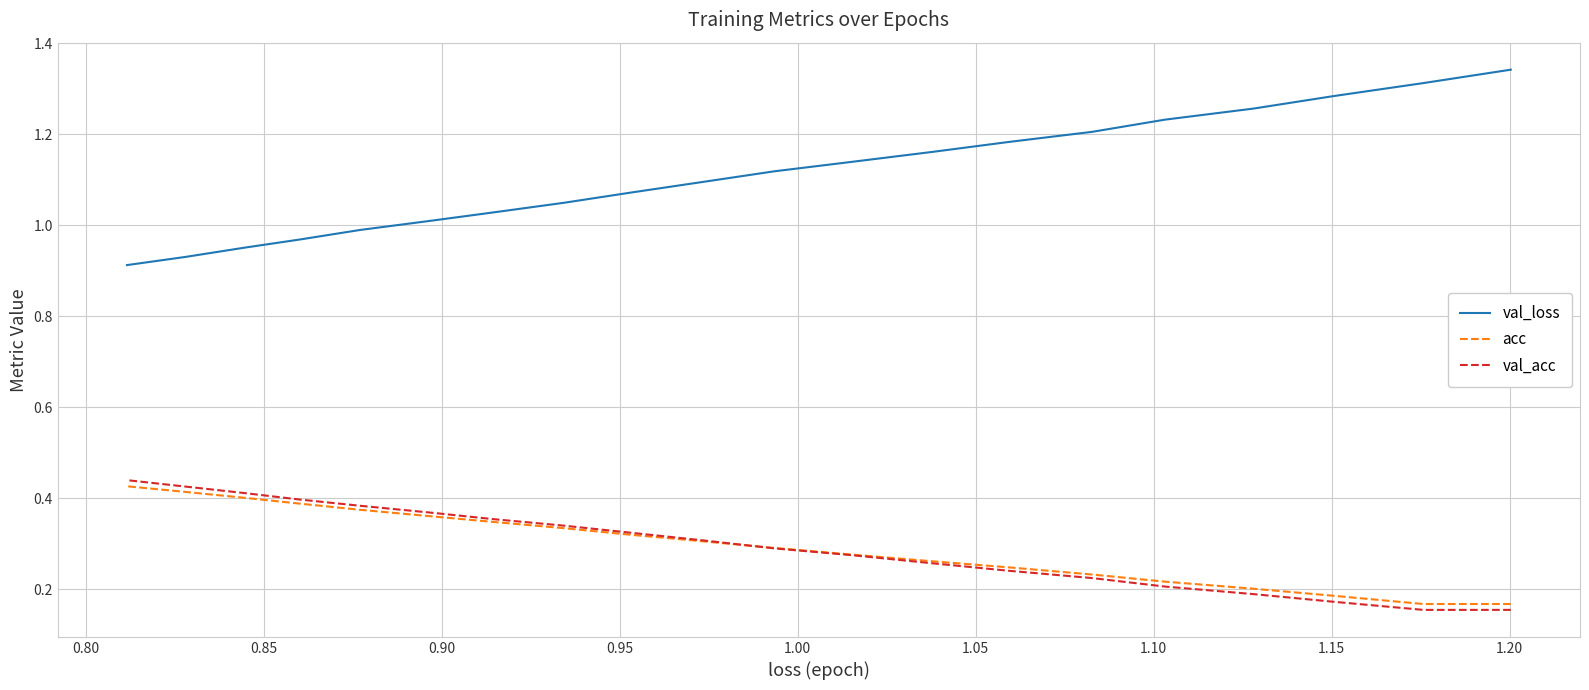

Is the value of val_acc at 15 greater than the value of val_loss at 18?

No